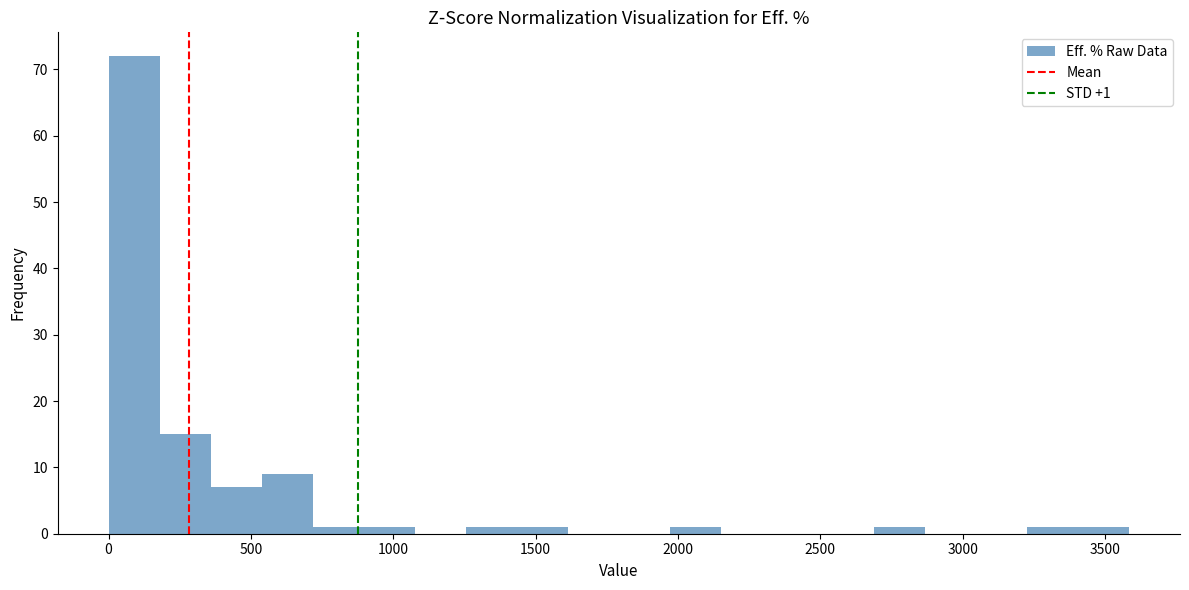

Read against the x-axis, roughly where is the centre of the tallest bar?

100